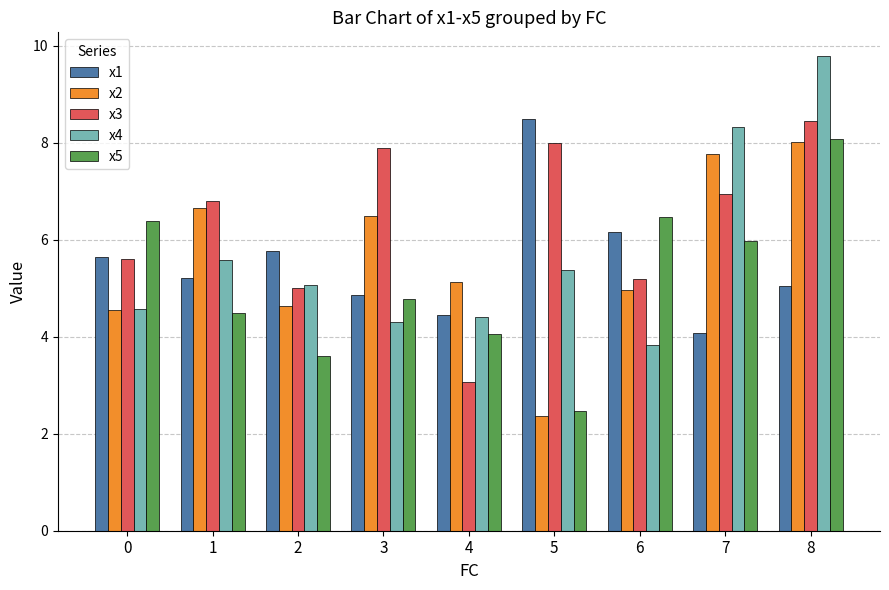

At which label does x4 first exceed 5?

1